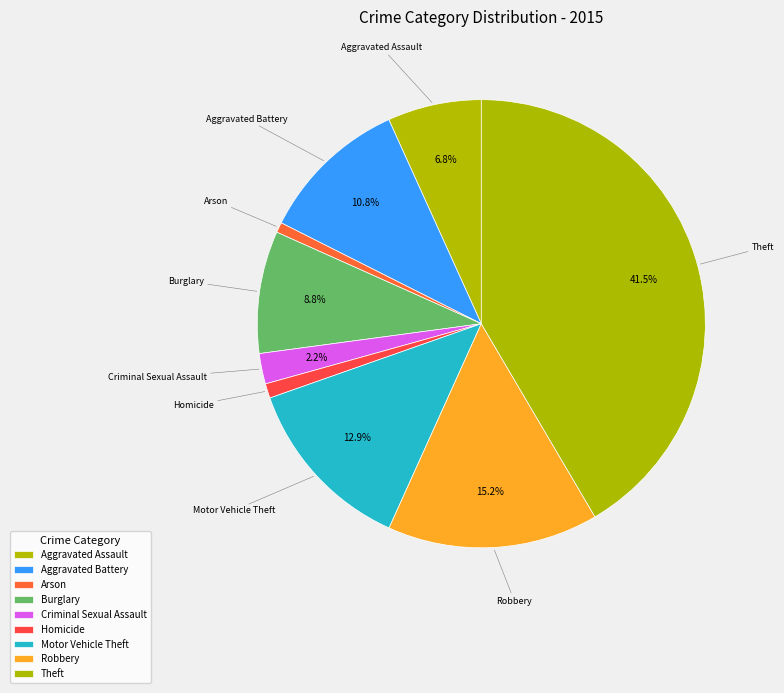

Which slice is the largest?

Theft